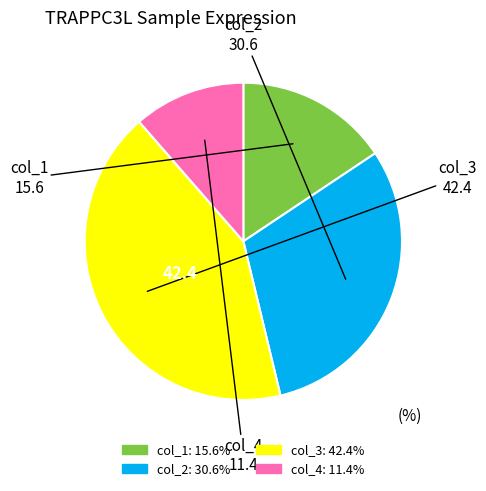

Is there any slice that represents more than half of the pie?

No